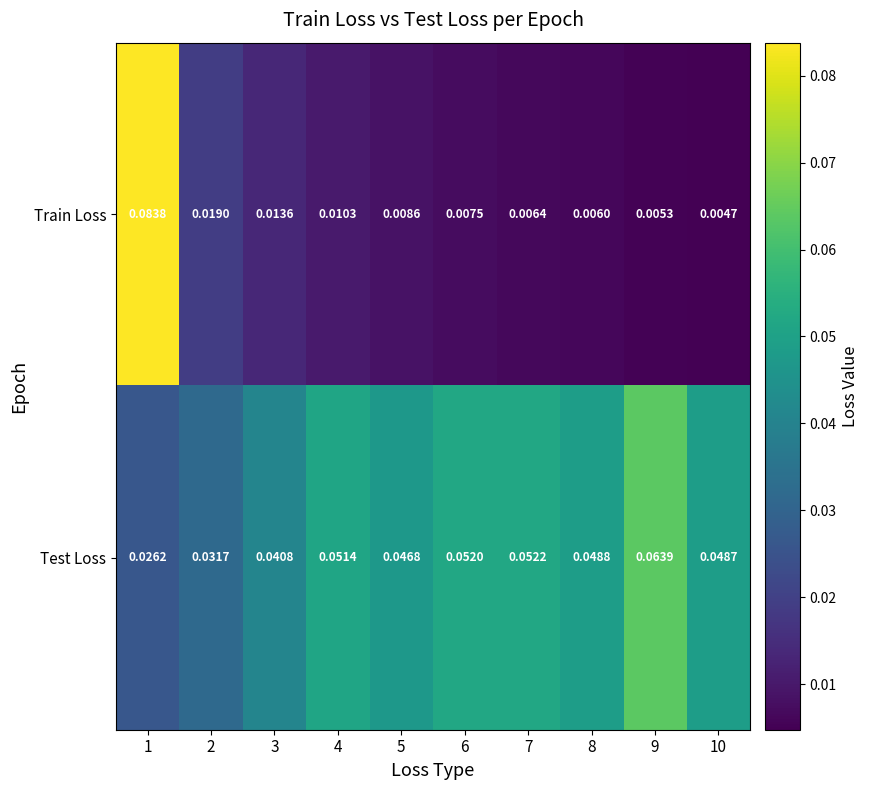

Which series has the widest spread of values?

Train Loss